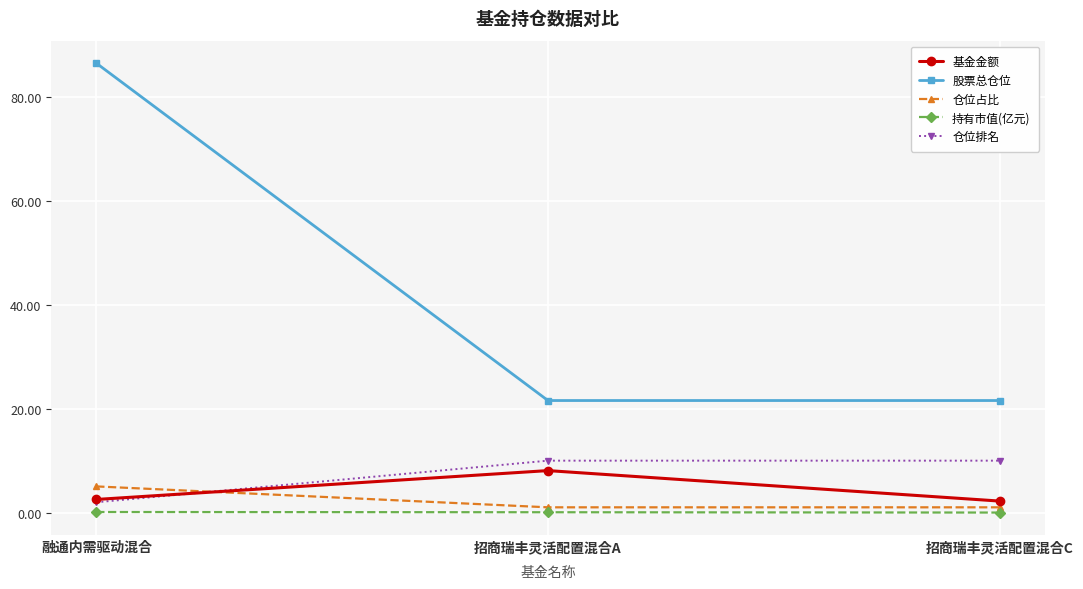

What is the difference between the 基金金额 values at 融通内需驱动混合 and 招商瑞丰灵活配置混合C?

0.3